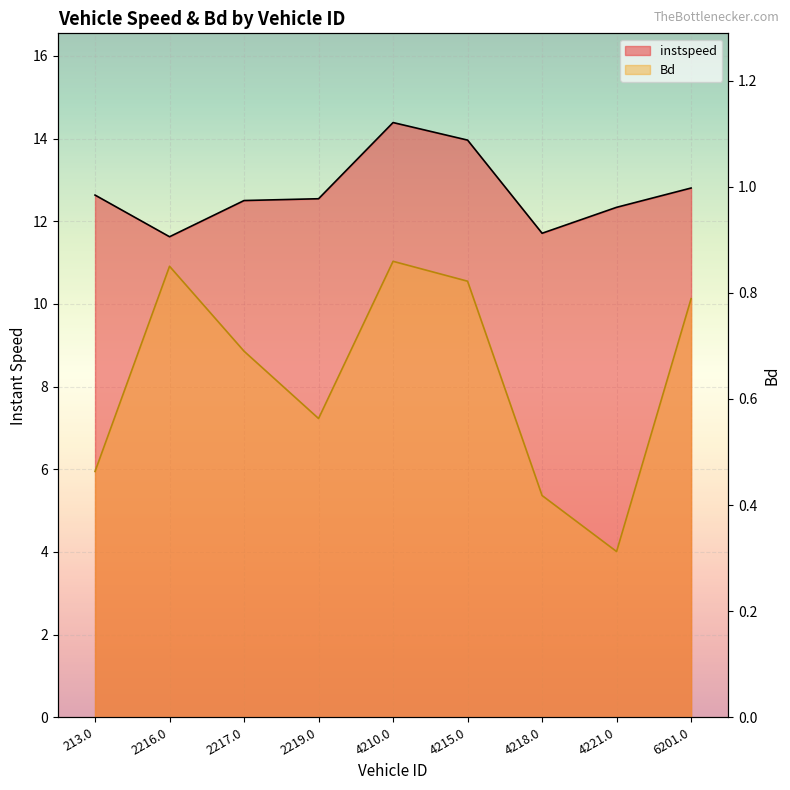

True or false: Bd and instspeed intersect in this chart.

False